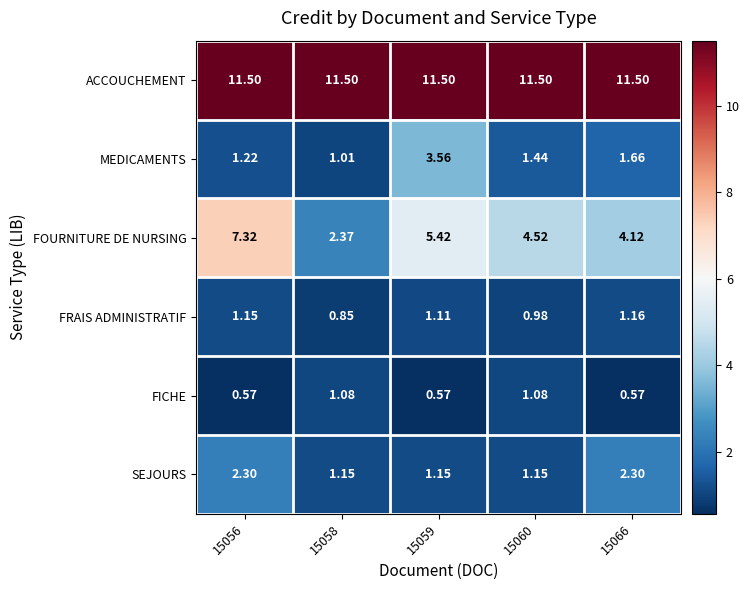

At how many categories does at least one series exceed 3?

5